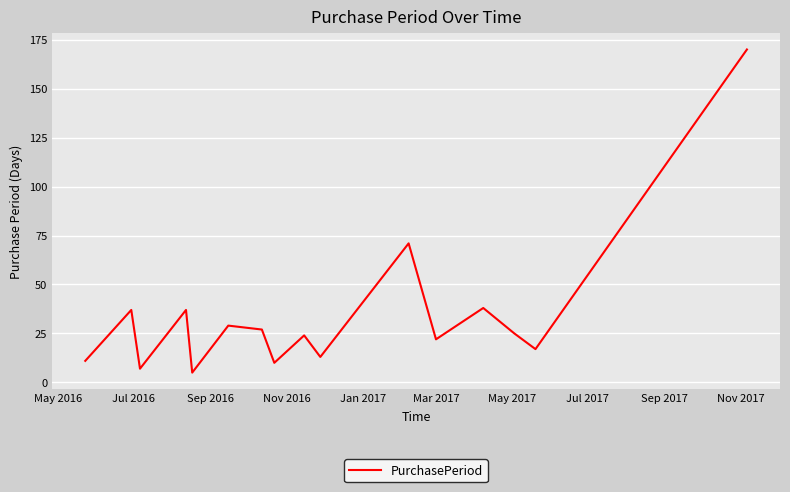

What is the greatest value displayed?

170